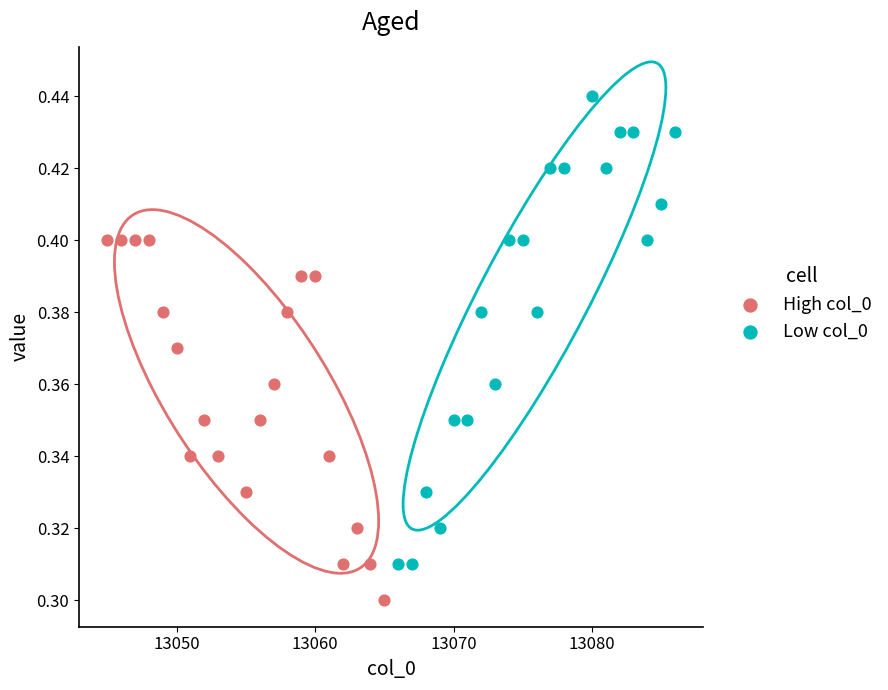

Which series reaches the maximum Y coordinate?

Low col_0